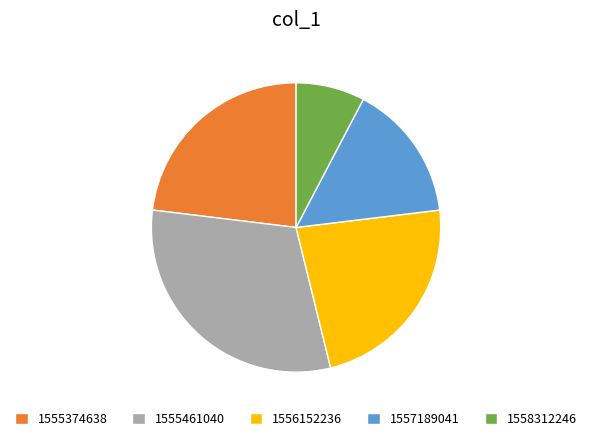

Is it true that 1557189041 is 28% of the pie?

False